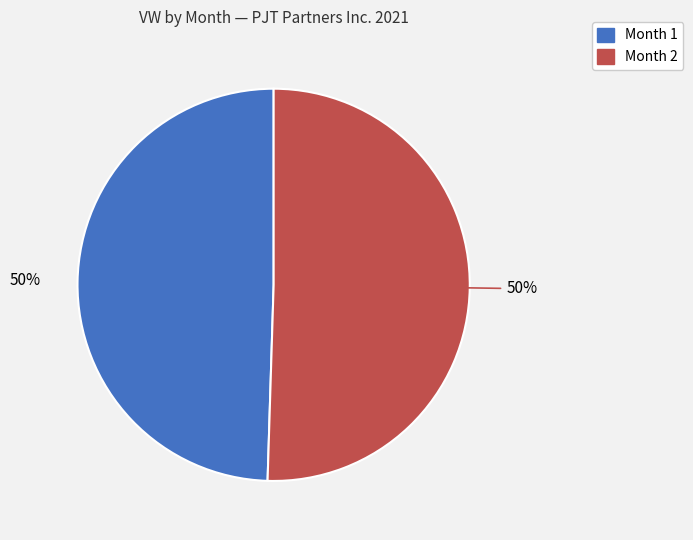

What is the ratio of the value at Month 2 to the value at Month 1?

1.0